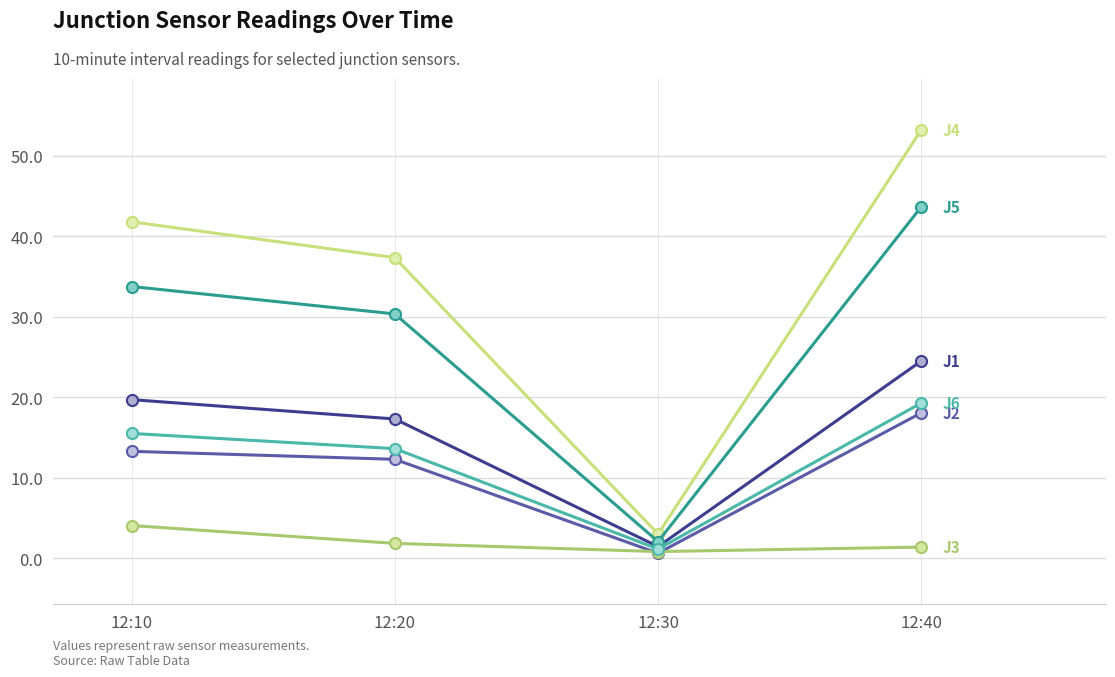

At which category does the chart reach its peak across all series?

12:40